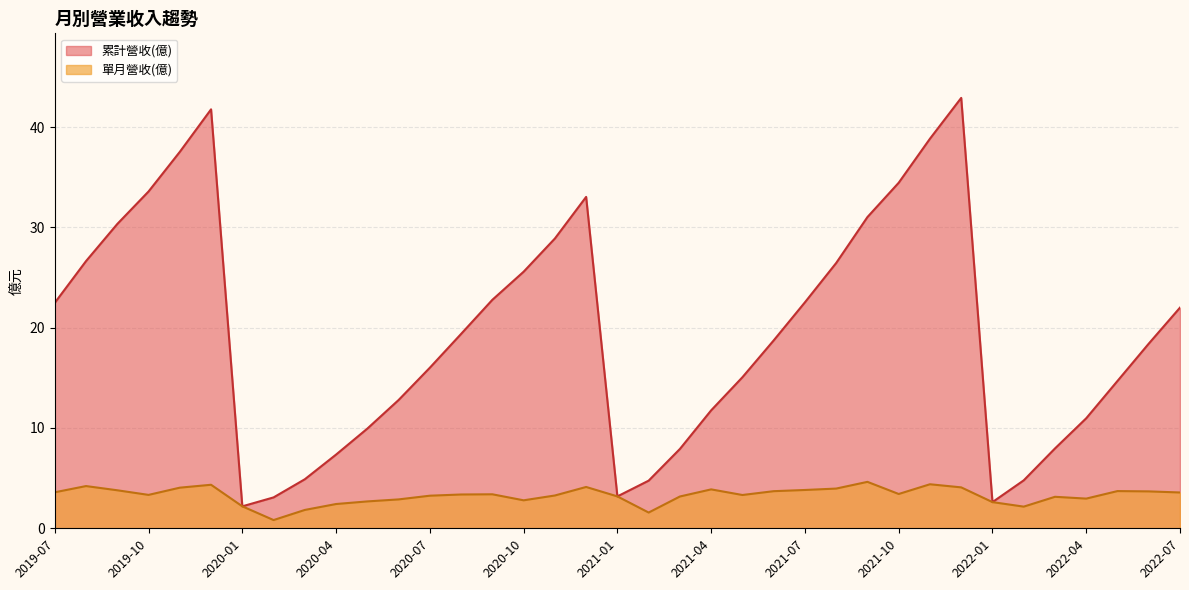

The 累計營收(億) series shows 7.9 at 2021-03. True or false?

True